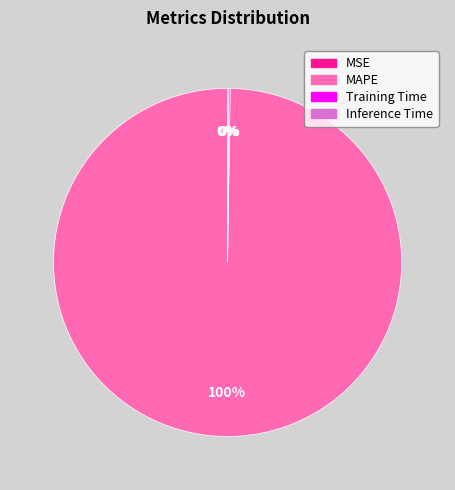

True or false: MAPE accounts for 100% of the total.

True